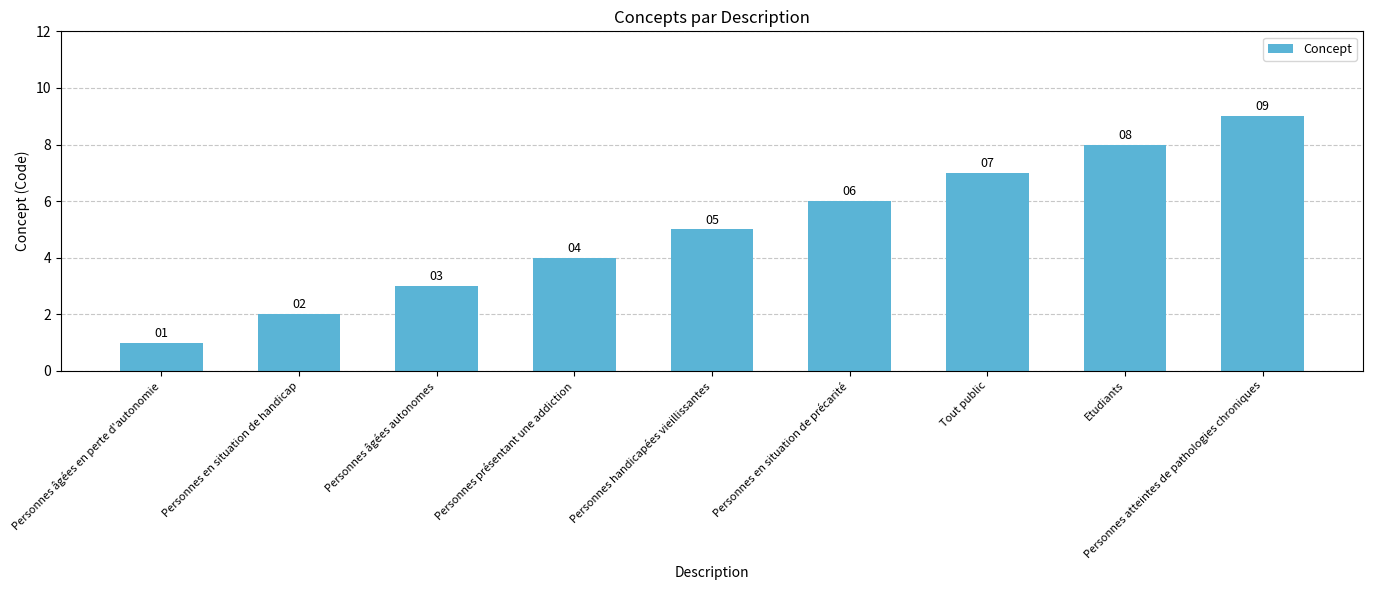

Reading left to right, list all the values displayed in this chart.

Personnes âgées en perte d'autonomie=1	Personnes en situation de handicap=2	Personnes âgées autonomes=3	Personnes présentant une addiction=4	Personnes handicapées vieillissantes=5	Personnes en situation de précarité=6	Tout public=7	Etudiants=8	Personnes atteintes de pathologies chroniques=9